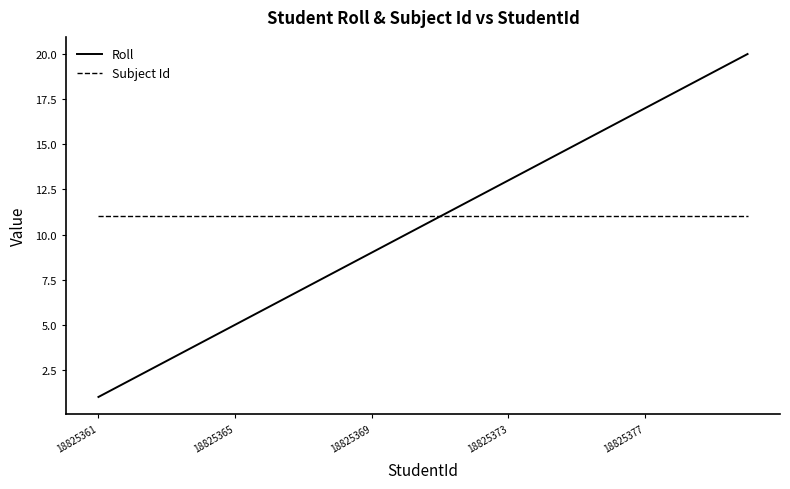

What is the maximum value shown in the chart?

20